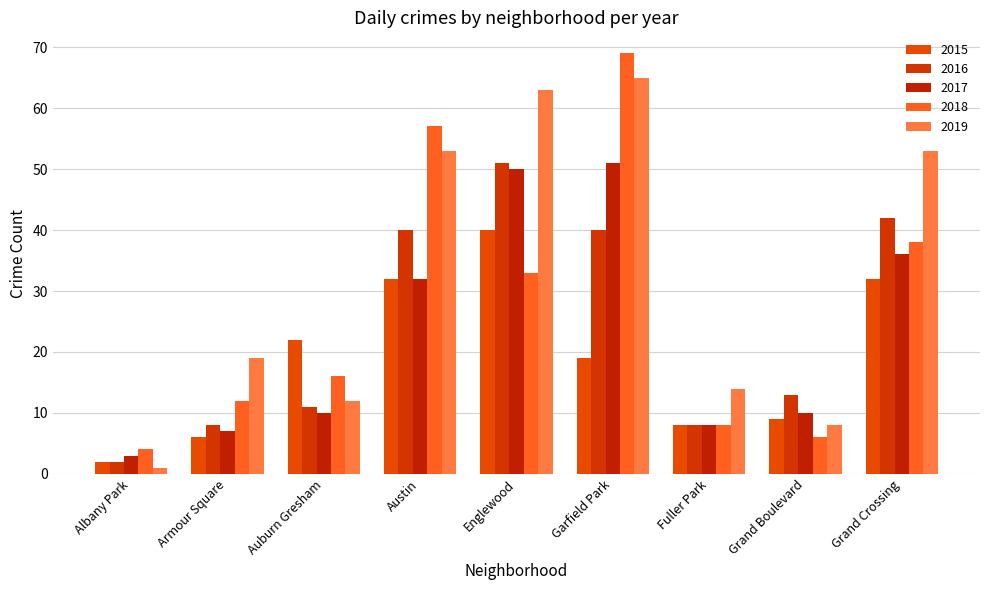

What is the difference between the 2018 values at Englewood and Grand Crossing?

5